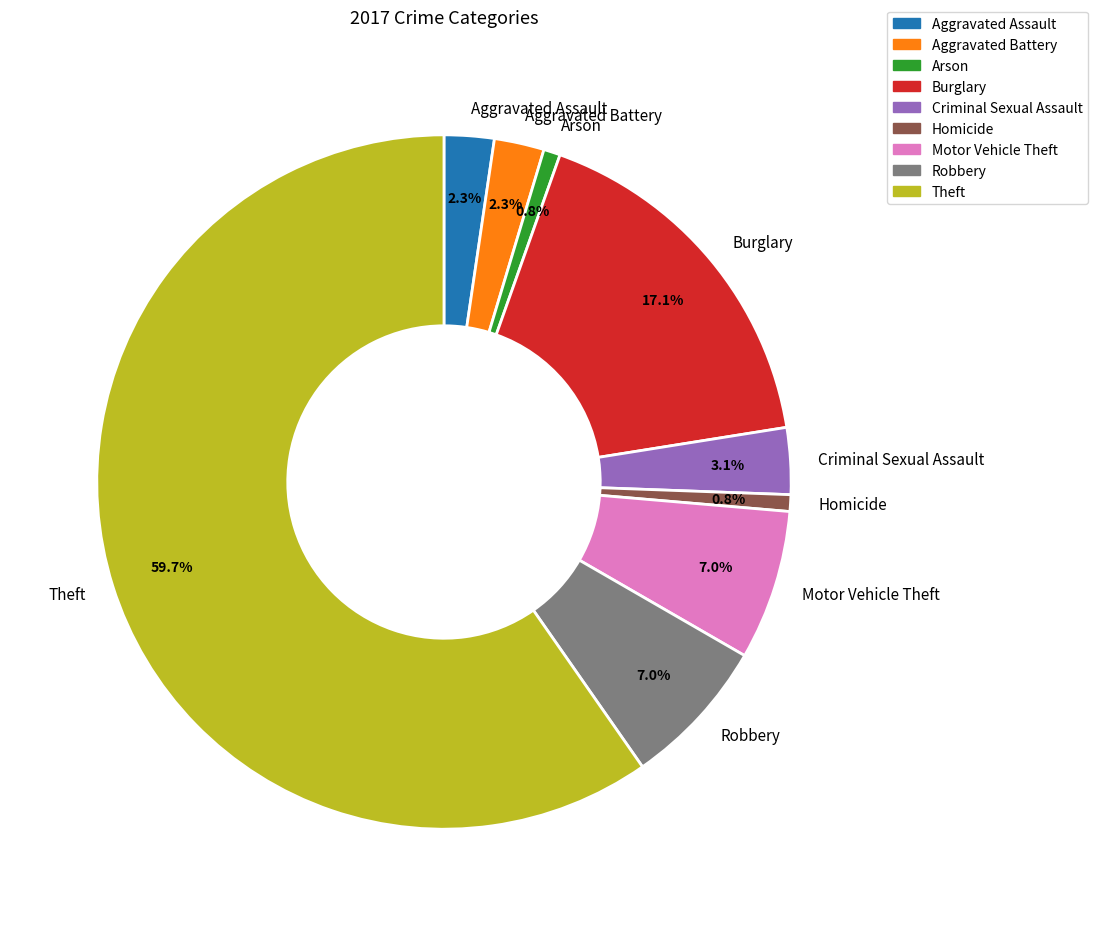

Is there any slice that represents more than half of the pie?

Yes